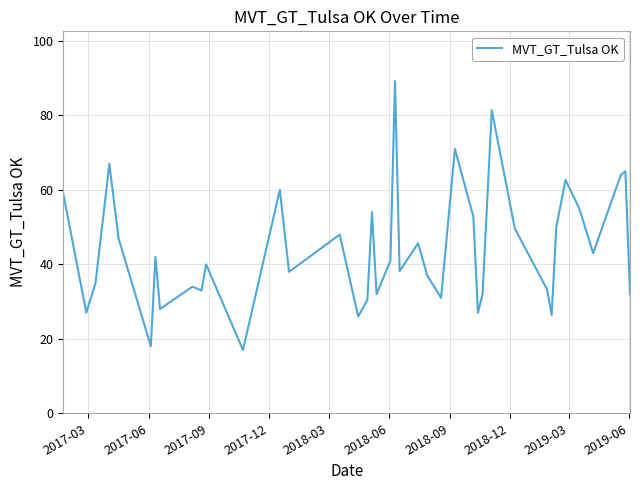

What is the greatest value displayed?

89.2